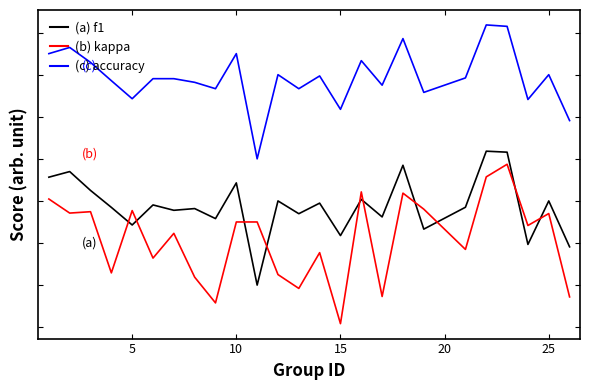

What are all the series names shown in the legend?

(a) f1, (b) kappa, (c) accuracy